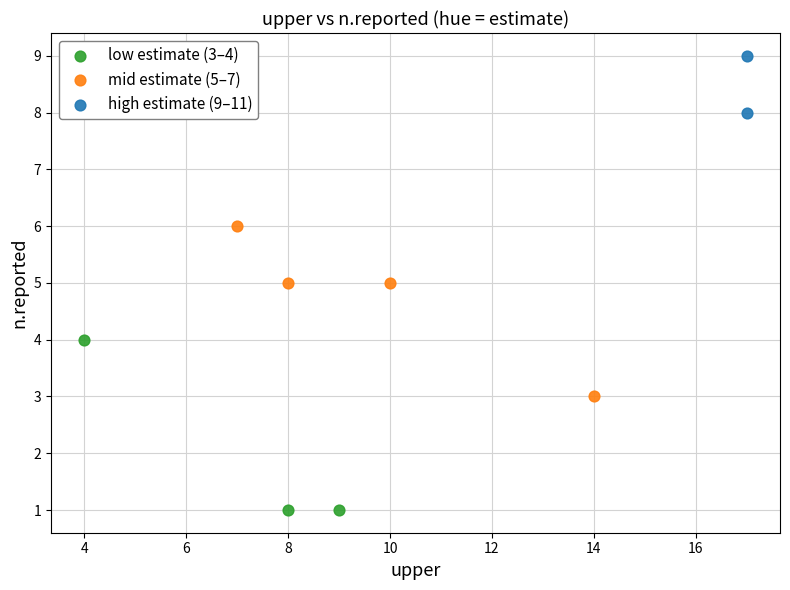

What are all the series names shown in the legend?

low estimate (3–4), mid estimate (5–7), high estimate (9–11)